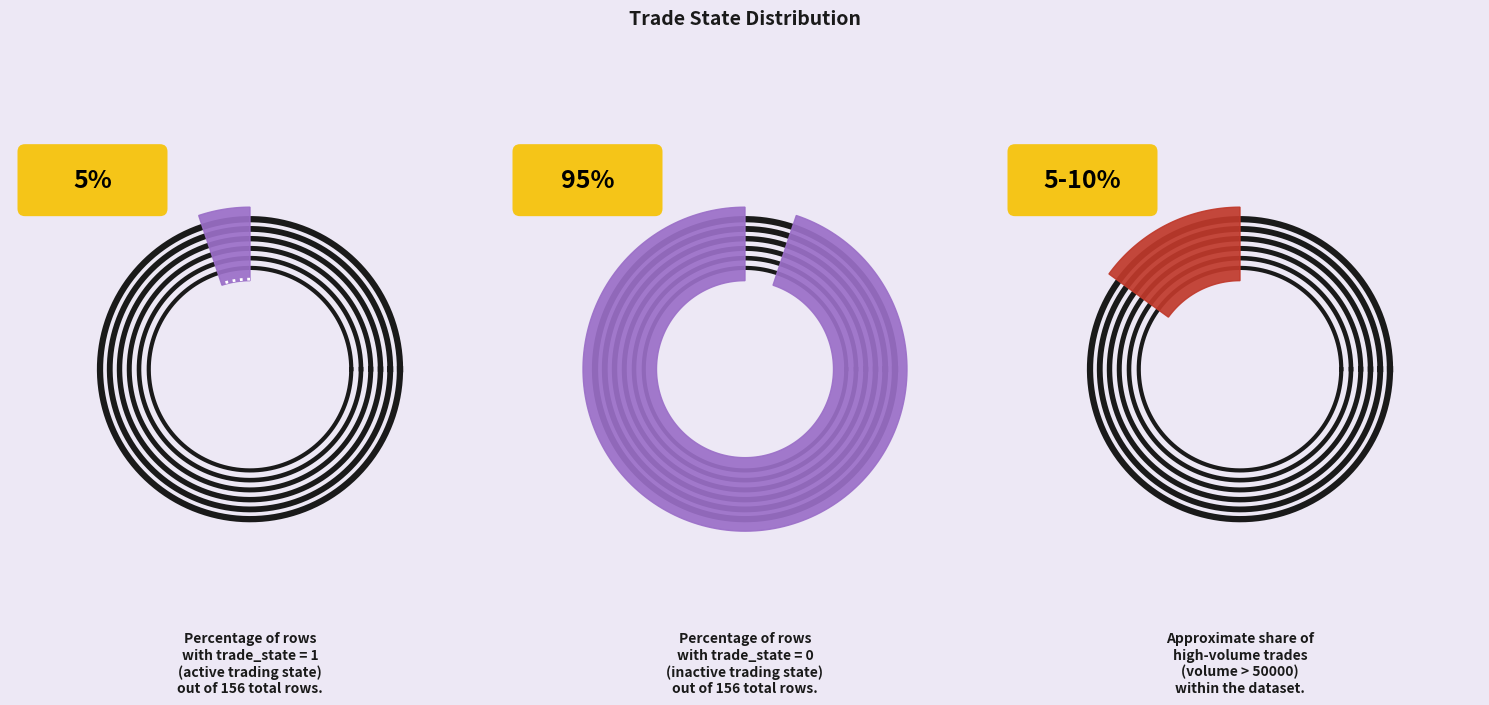

To the nearest percent, what portion does 1 represent?

5%